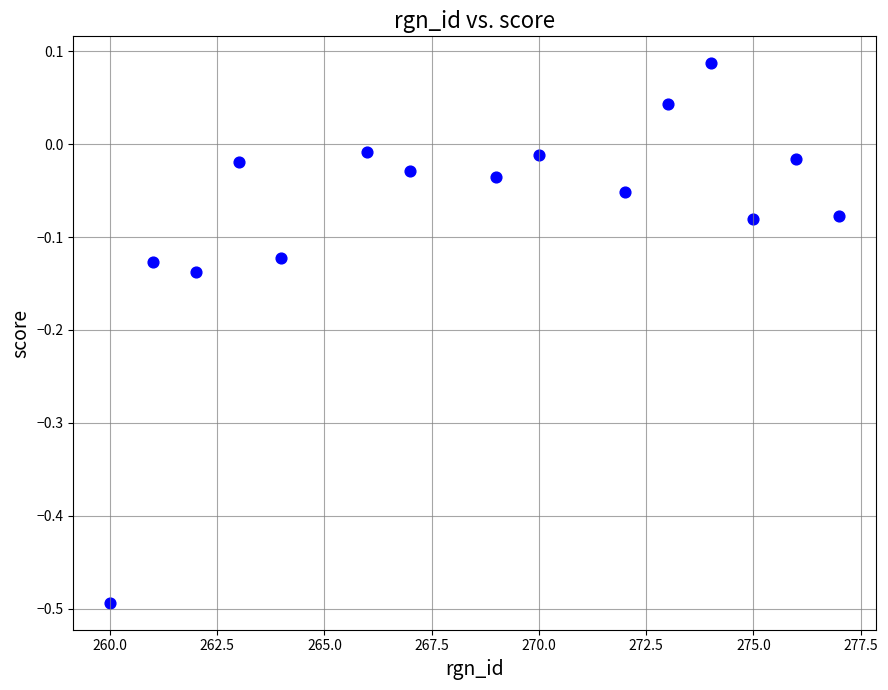

What is the range of Y values (max minus min)?

0.6